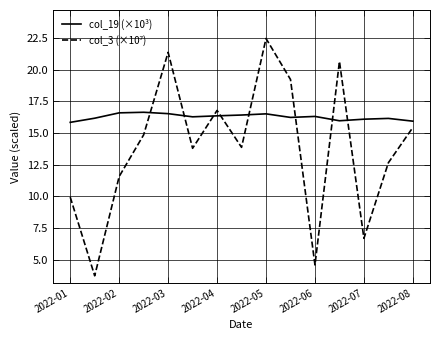

Which series has the largest total across all categories?

col_19 (×10³)